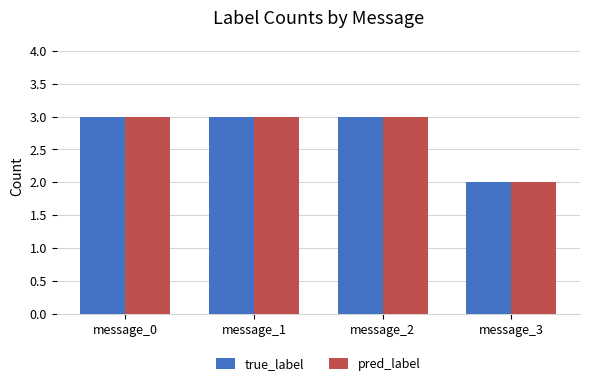

Are the bars grouped side by side (vs. stacked)?

Yes